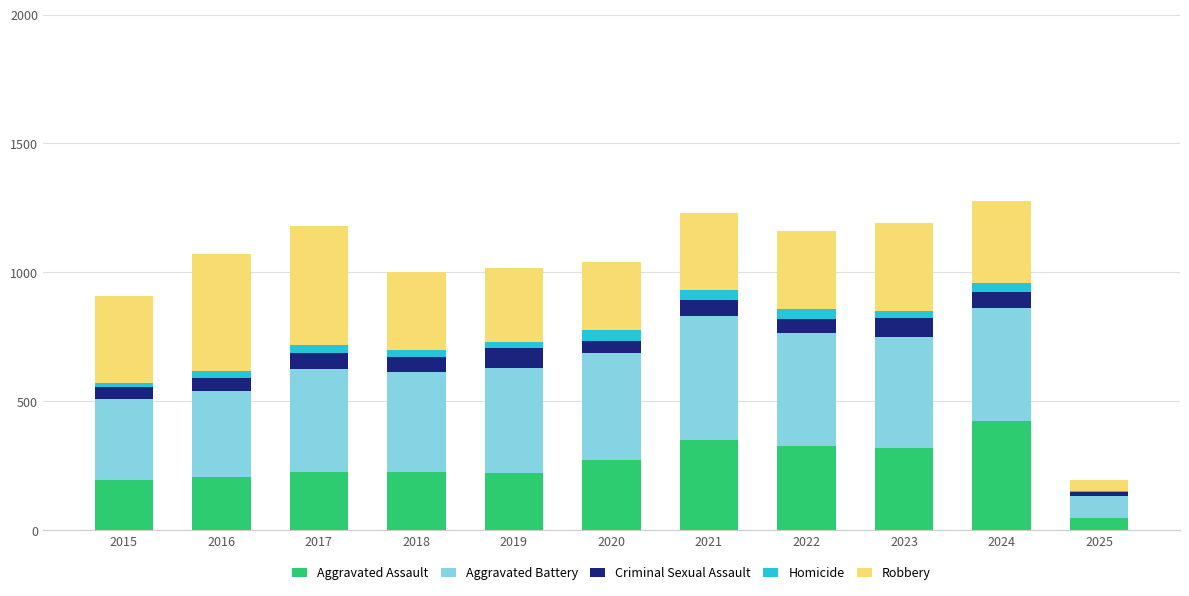

True or false: Aggravated Assault has a value of 353 at 2019.

False